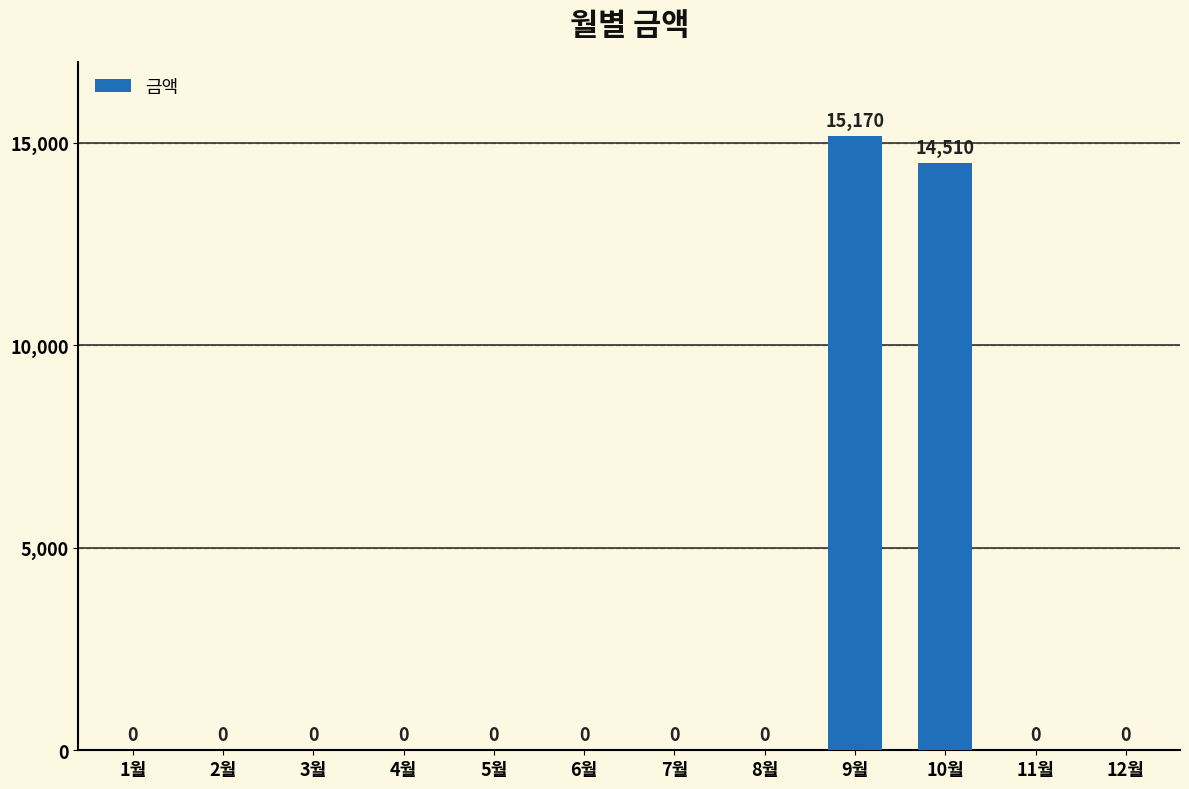

Is it true that the value at 5월 is 9869?

False